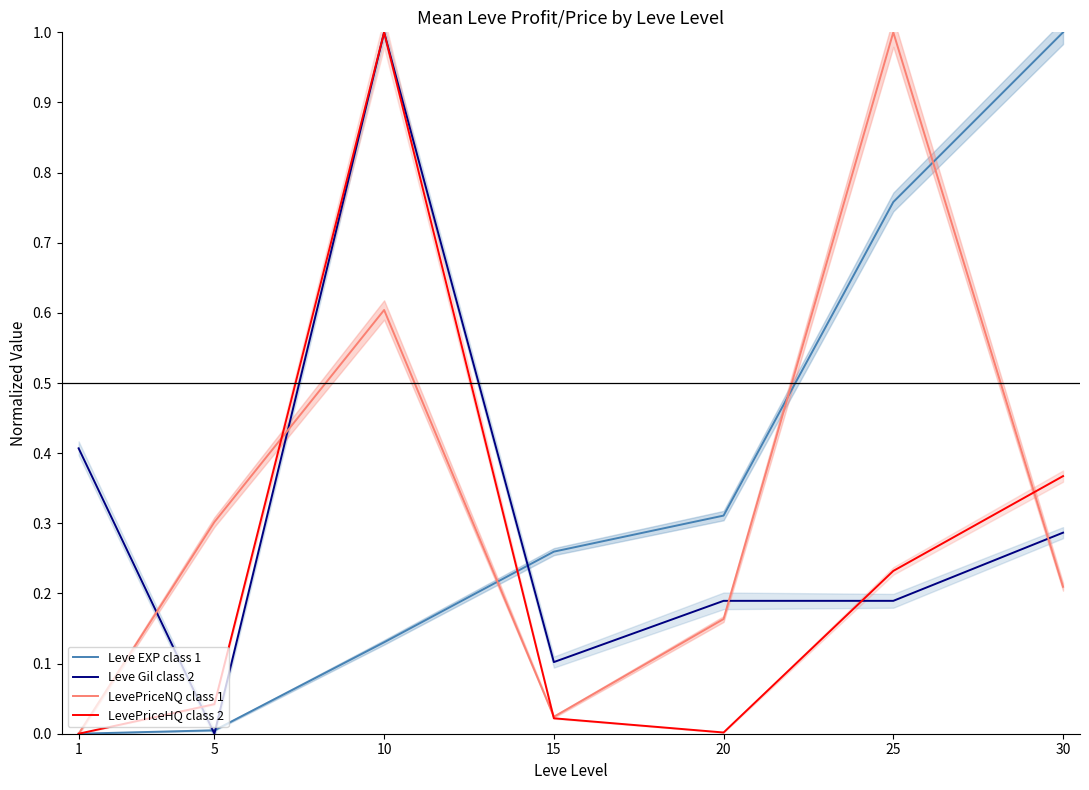

What value does the LevePriceNQ class 1 series have at 5?

0.3